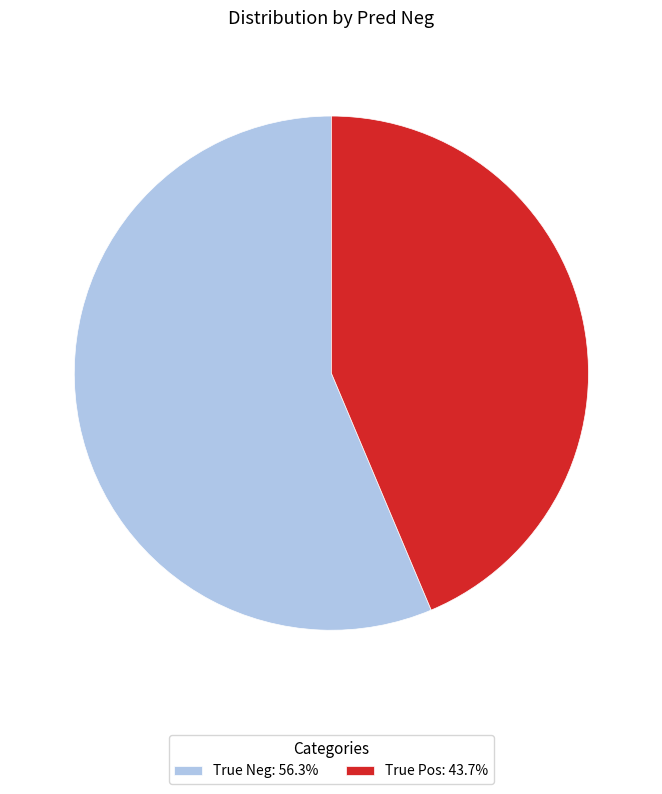

Is there a majority slice in this chart?

Yes